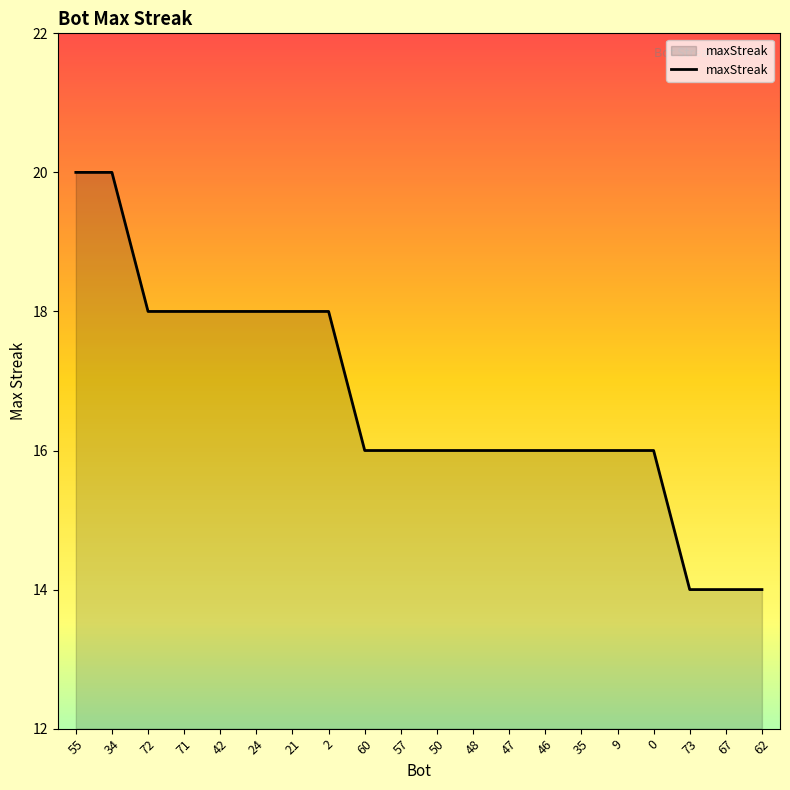

What is the difference between the maximum and second lowest values?

6